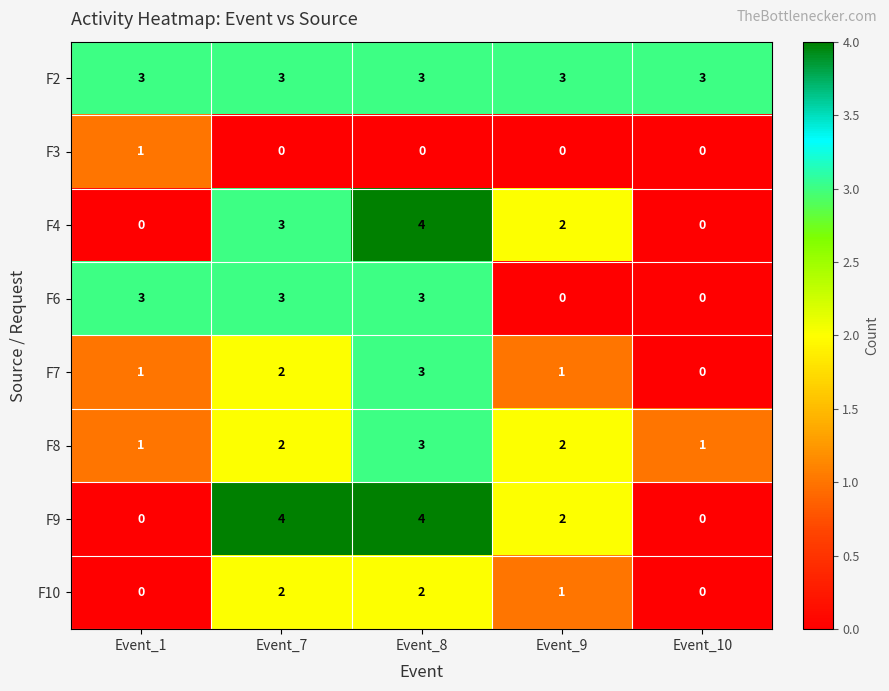

What is the spread (max minus min) of values at Event_7?

4